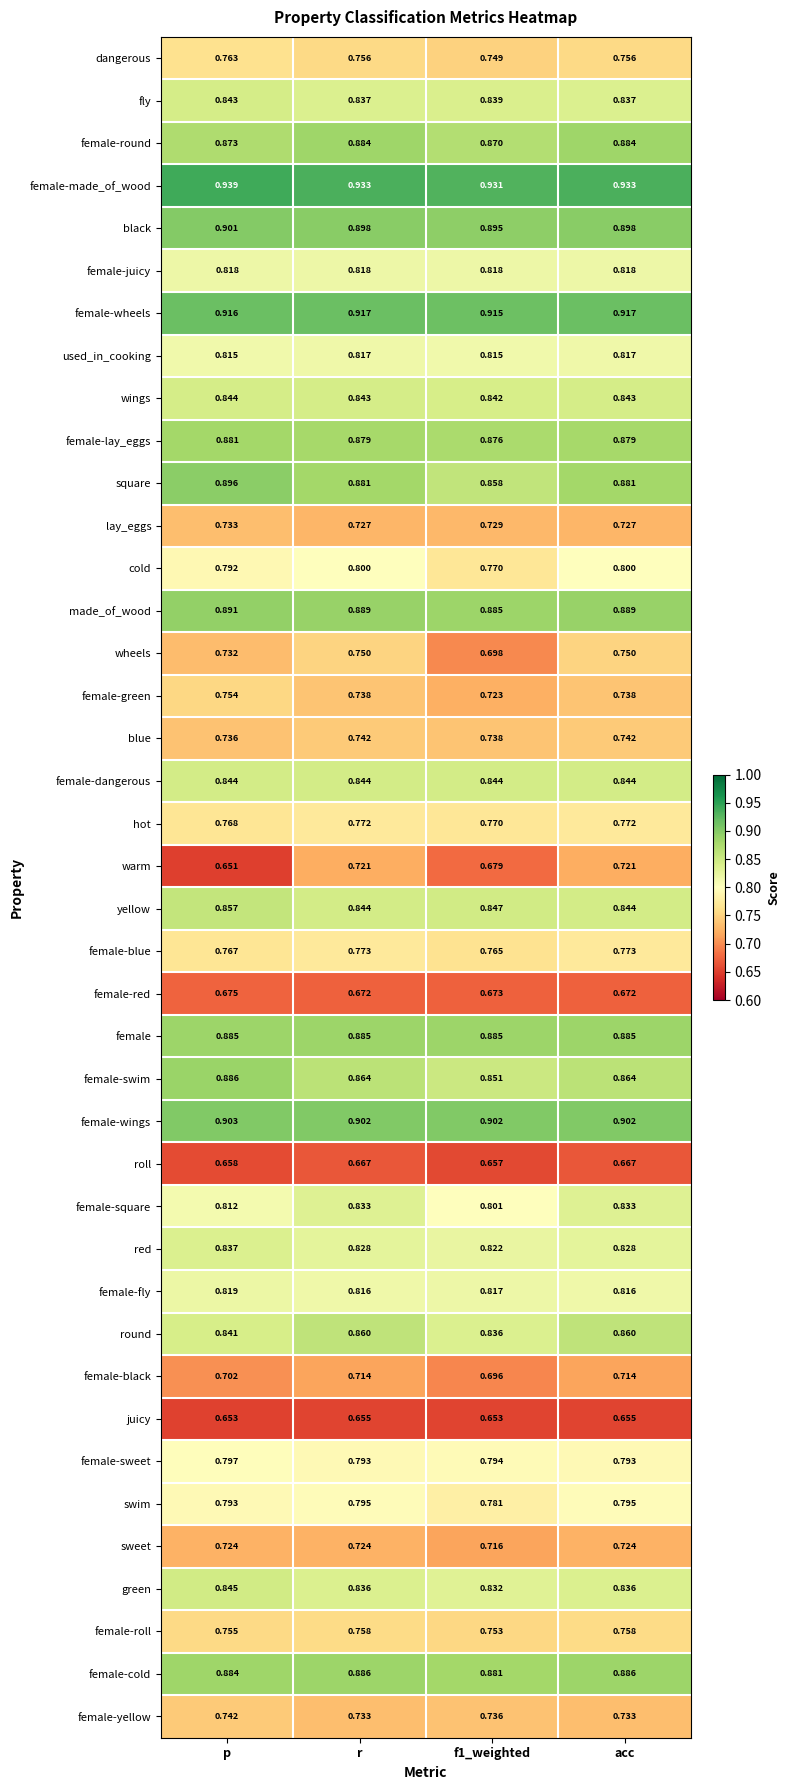

Is the value of female-blue at p greater than the value of female-swim at p?

No